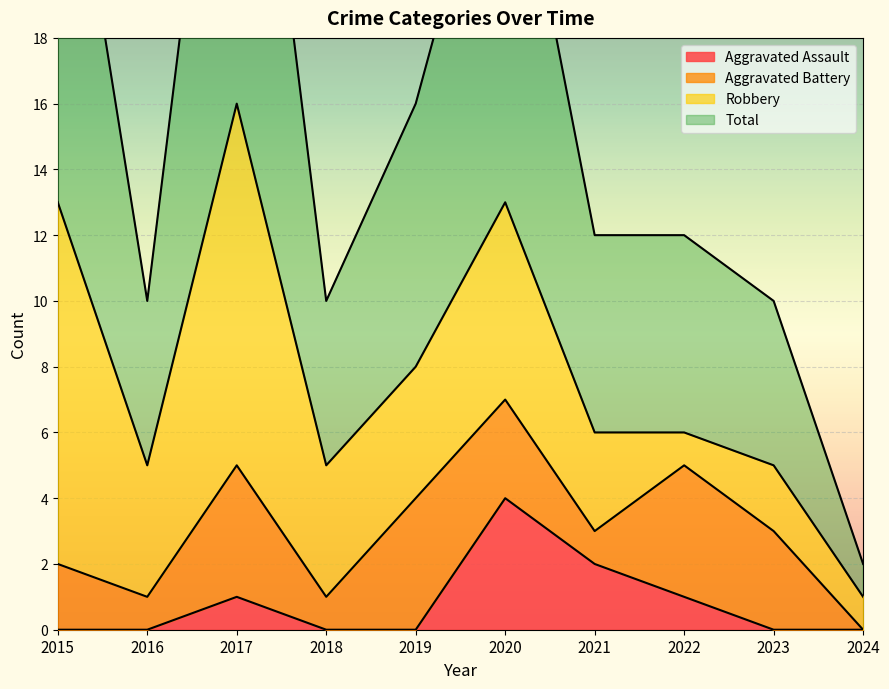

Reading left to right, extract all data points from this chart.

Aggravated Assault: 2015=0	2016=0	2017=1	2018=0	2019=0	2020=4	2021=2	2022=1	2023=0	2024=0
Total: 2015=27	2016=10	2017=32	2018=10	2019=16	2020=26	2021=12	2022=12	2023=10	2024=2